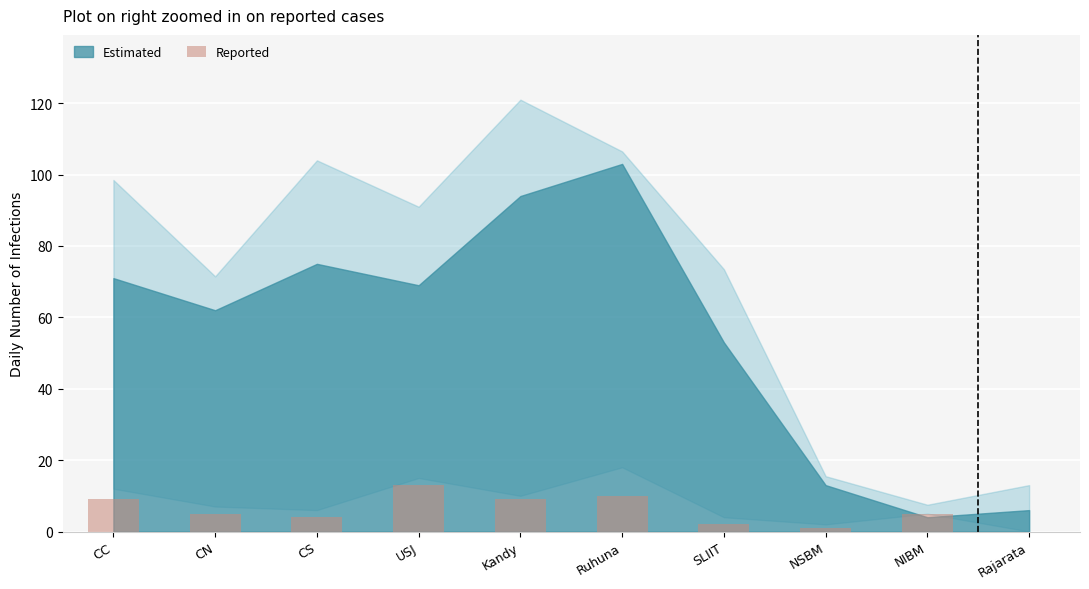

Which has a higher value, USJ or SLIIT?

USJ